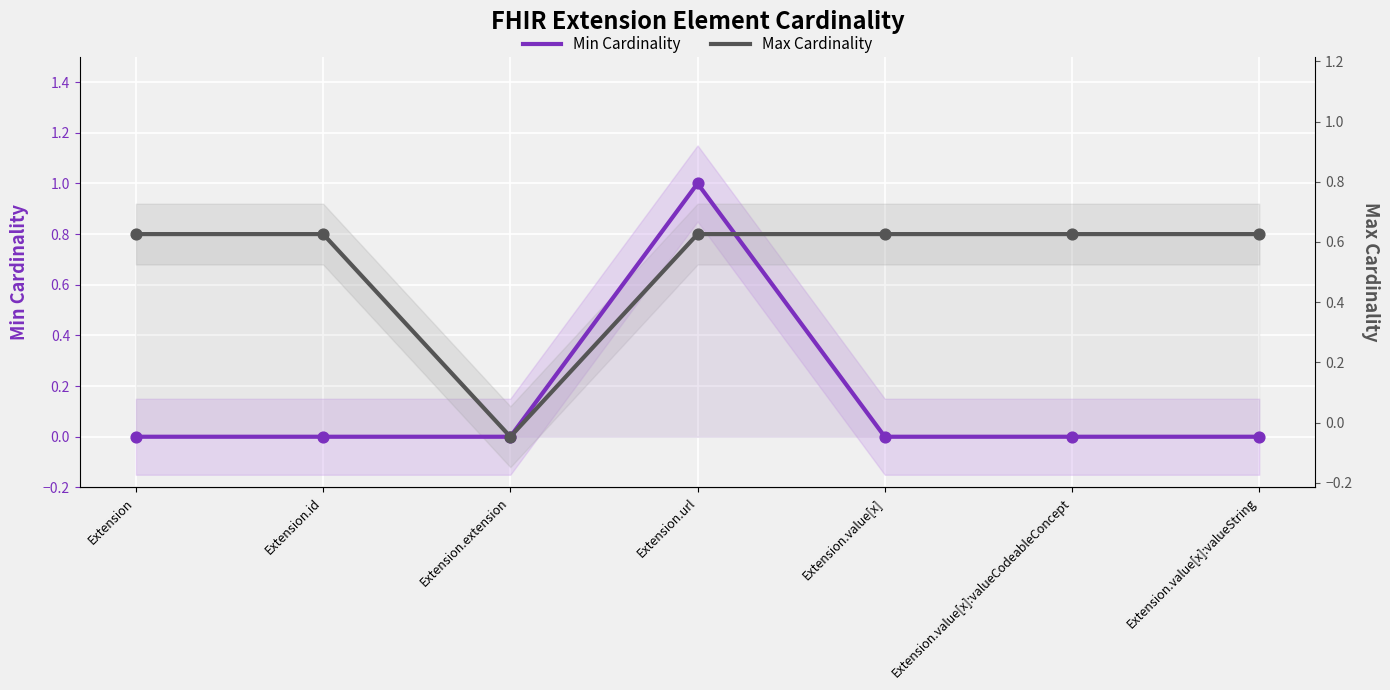

Which series contains the highest Y value?

Min Cardinality